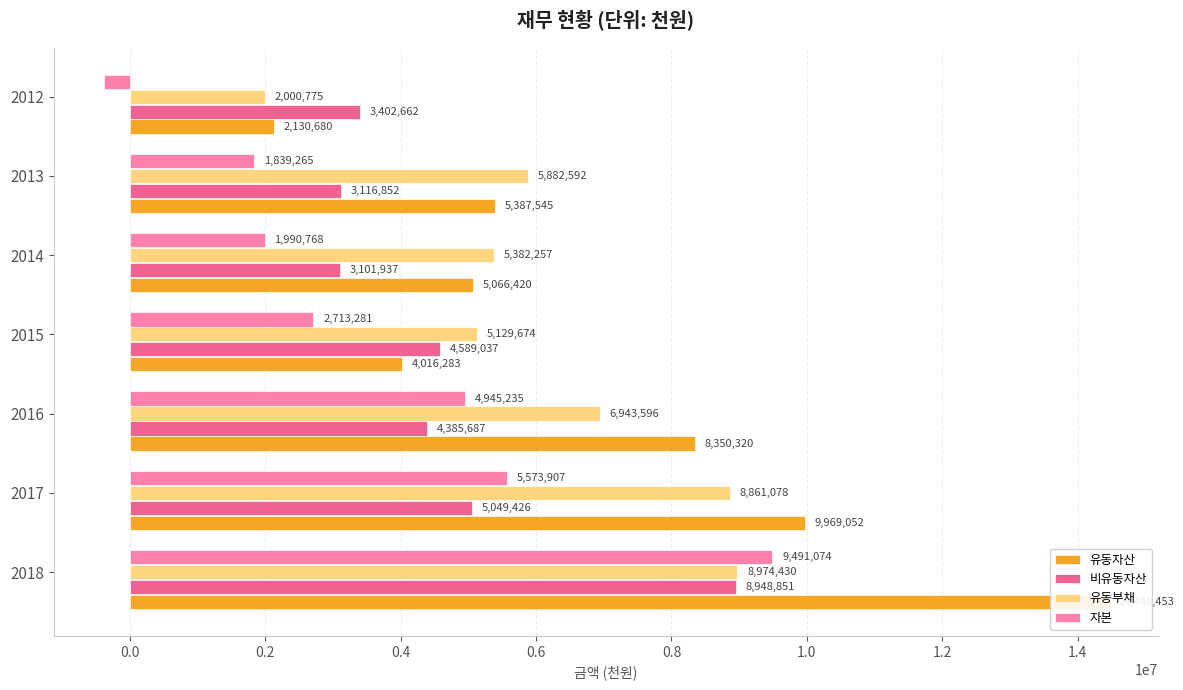

At 2016, list the series in order from smallest to largest.

비유동자산, 자본, 유동부채, 유동자산